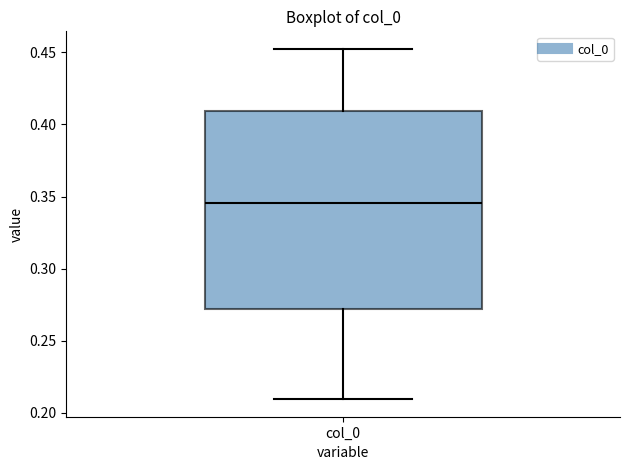

Where does the median line of the box for col_0 sit on the y-axis? The values are not printed on the chart, so give them approximately, as read against the axis.

0.345